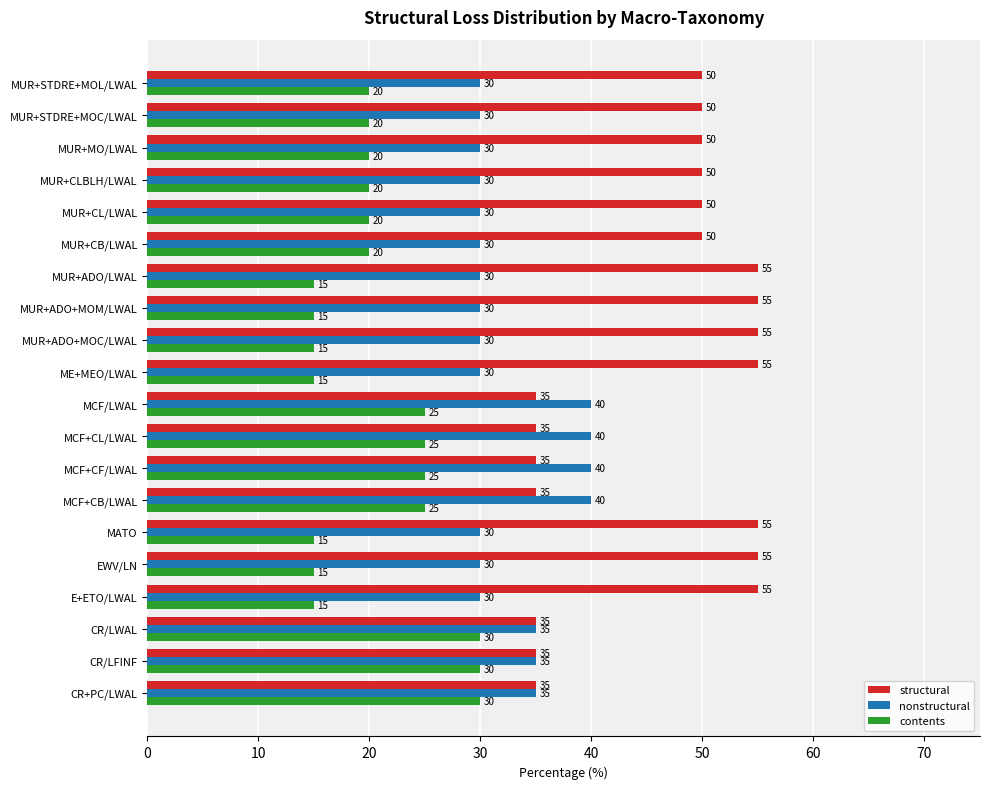

What are all the series names shown in the legend?

structural, nonstructural, contents